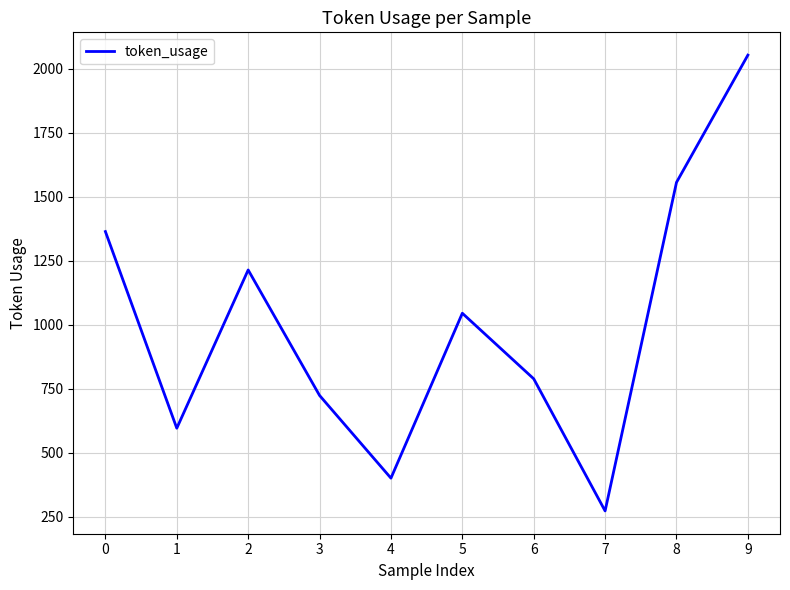

Rank the categories by value from highest to lowest.

9, 8, 0, 2, 5, 6, 3, 1, 4, 7